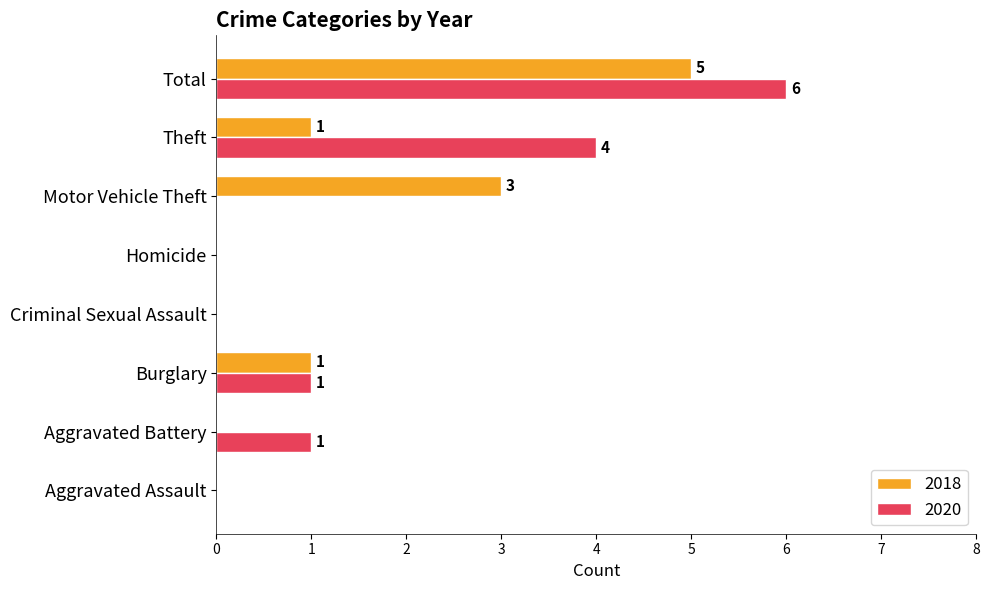

The 2020 series shows 9 at Total. True or false?

False